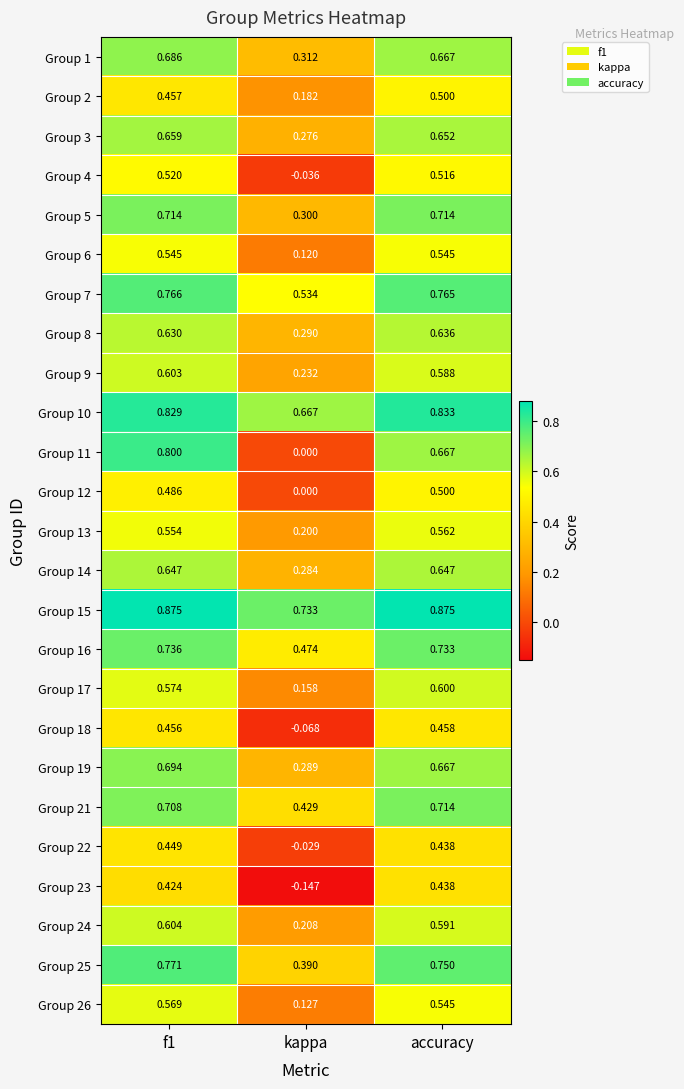

Which category has the lowest value in the Group 1 series?

kappa